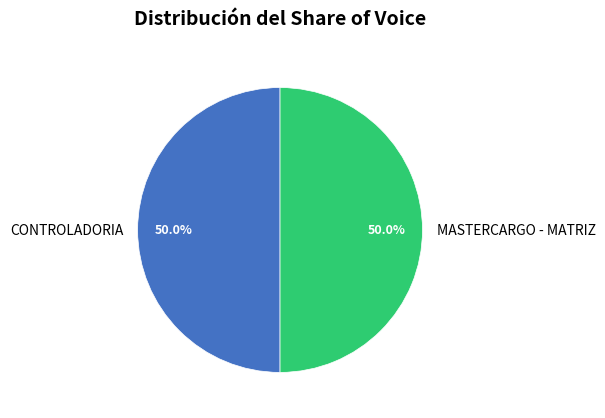

Is it true that CONTROLADORIA is 39% of the pie?

False